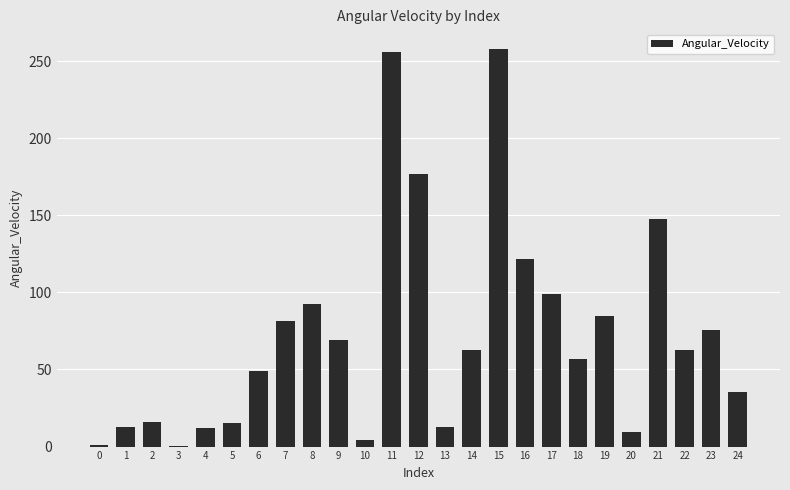

Where is the data nearest to the value 129?

16